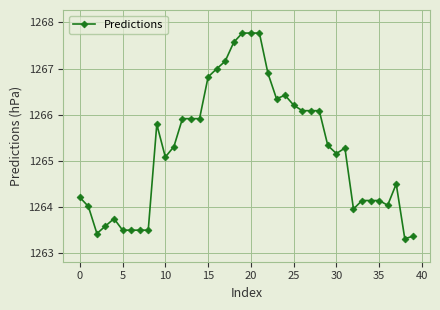

How many distinct data groups are displayed?

1